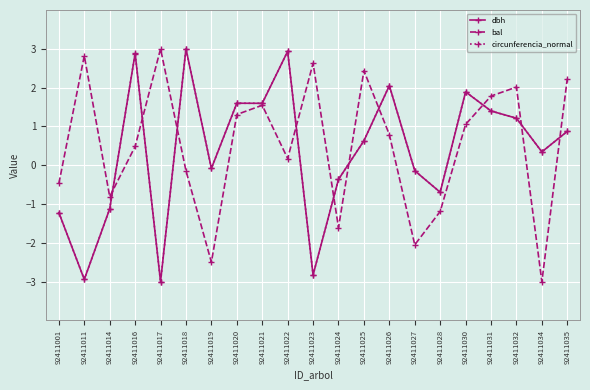

At how many categories does at least one series exceed 0?

15